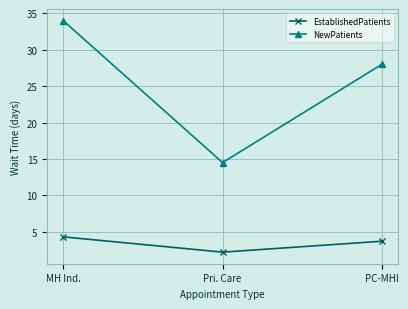

What are all the series names shown in the legend?

EstablishedPatients, NewPatients